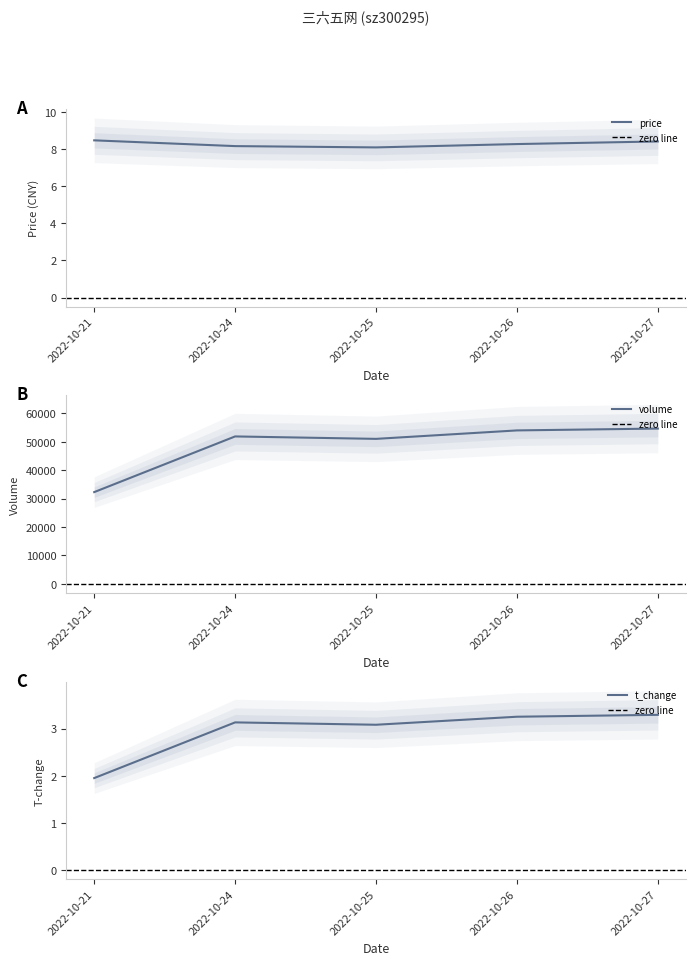

Is this an area chart (filled region under the line)?

No